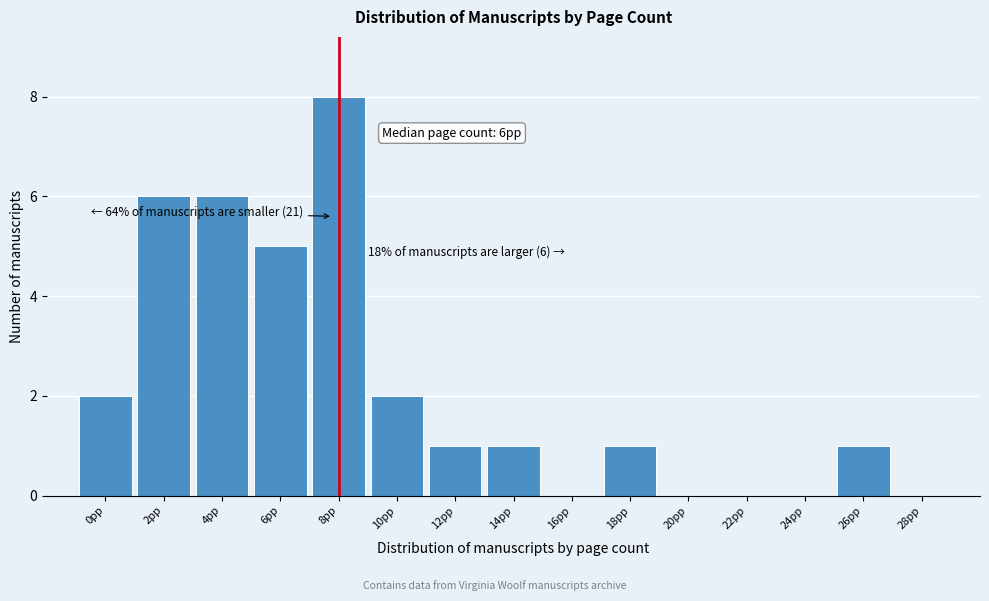

Reading left to right, what are all the values shown in this chart?

0pp=2	2pp=6	4pp=6	6pp=5	8pp=8	10pp=2	12pp=1	14pp=1	16pp=0	18pp=1	20pp=0	22pp=0	24pp=0	26pp=1	28pp=0